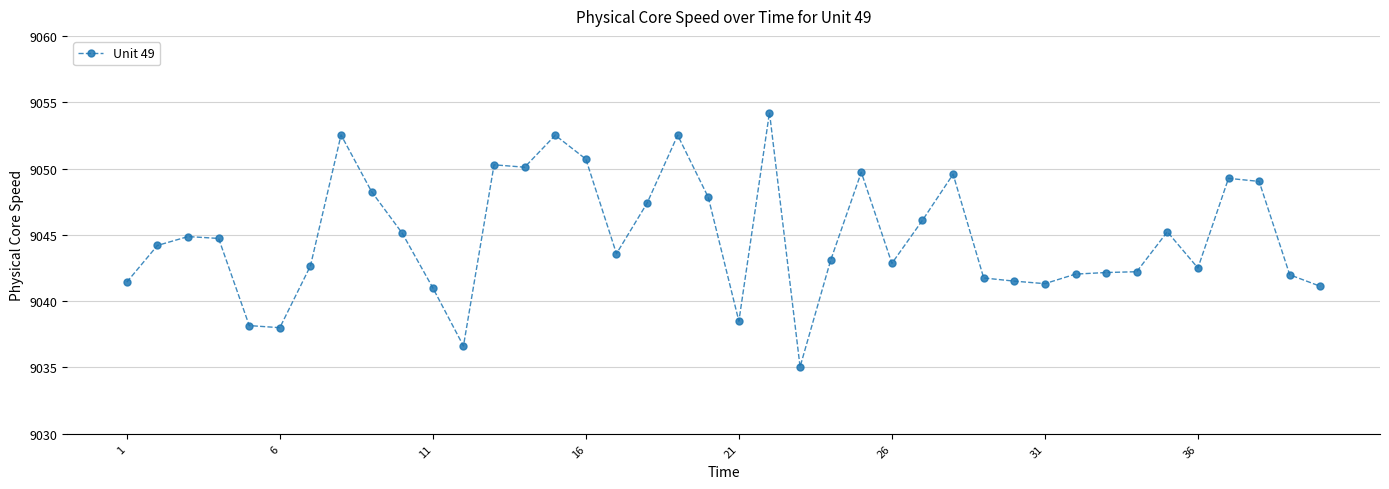

What is the greatest value displayed?

9054.2